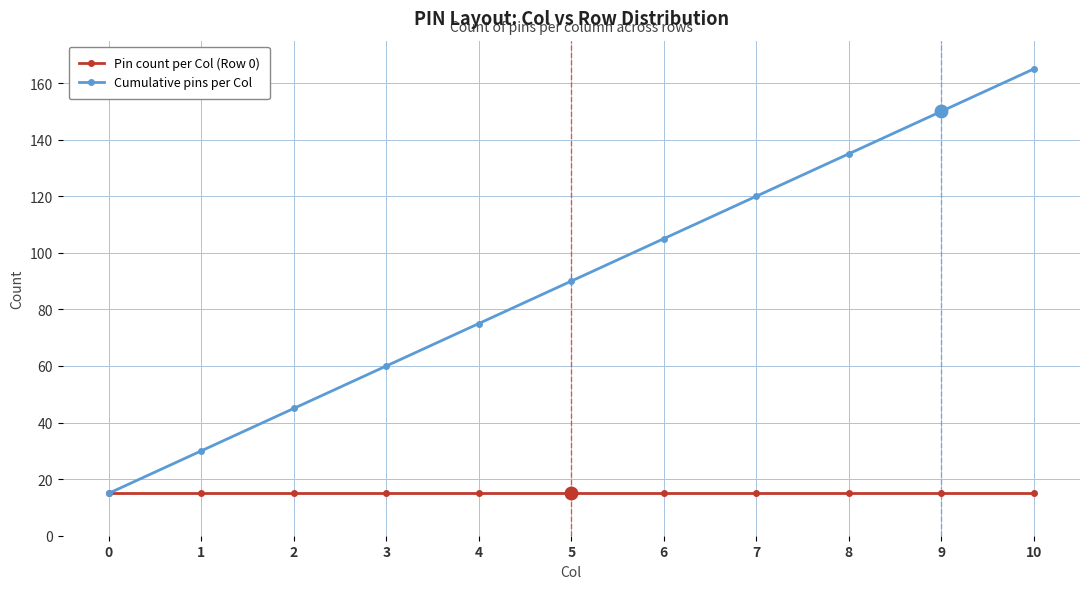

At 6, list the series in order from smallest to largest.

Pin count per Col (Row 0), Cumulative pins per Col